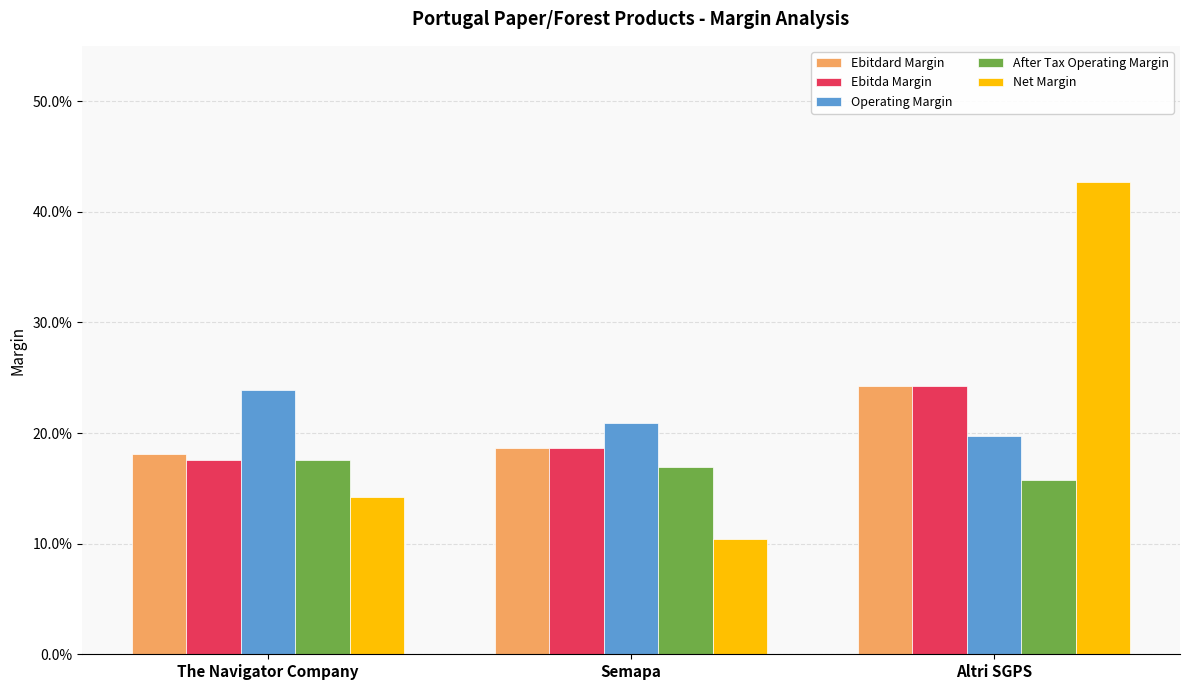

What are all the series names shown in the legend?

Ebitdard Margin, Ebitda Margin, Operating Margin, After Tax Operating Margin, Net Margin